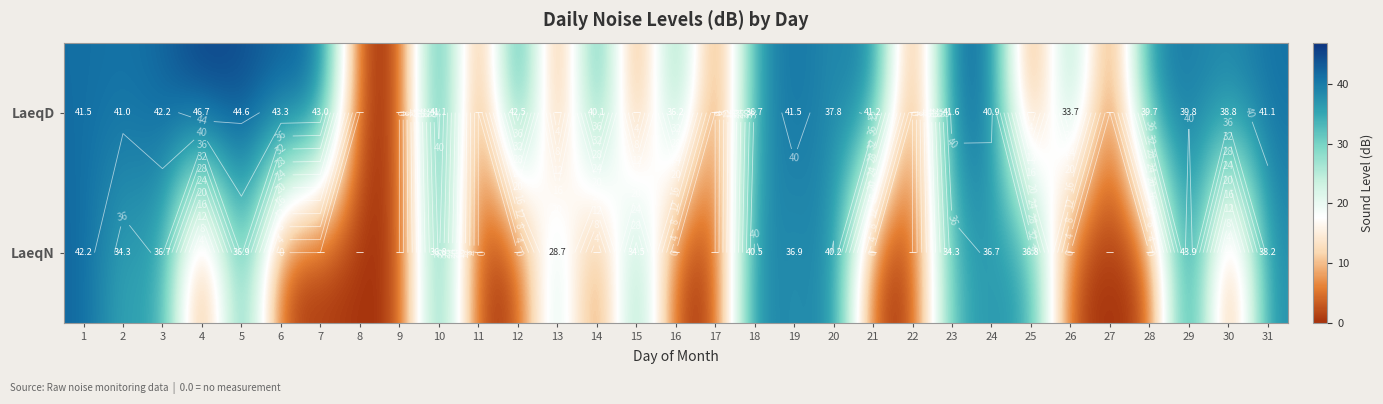

Which series has the largest total across all categories?

LaeqD